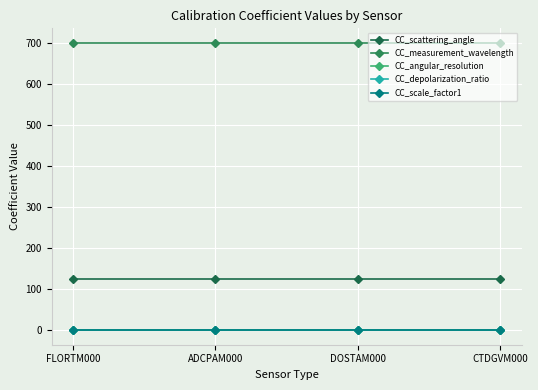

What is the label of the 1st point from the left?

FLORTM000